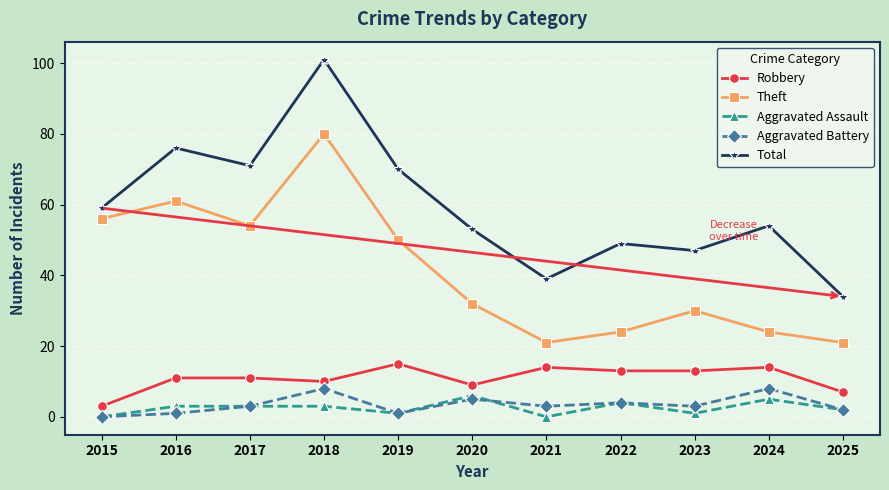

At how many categories does at least one series exceed 6?

11